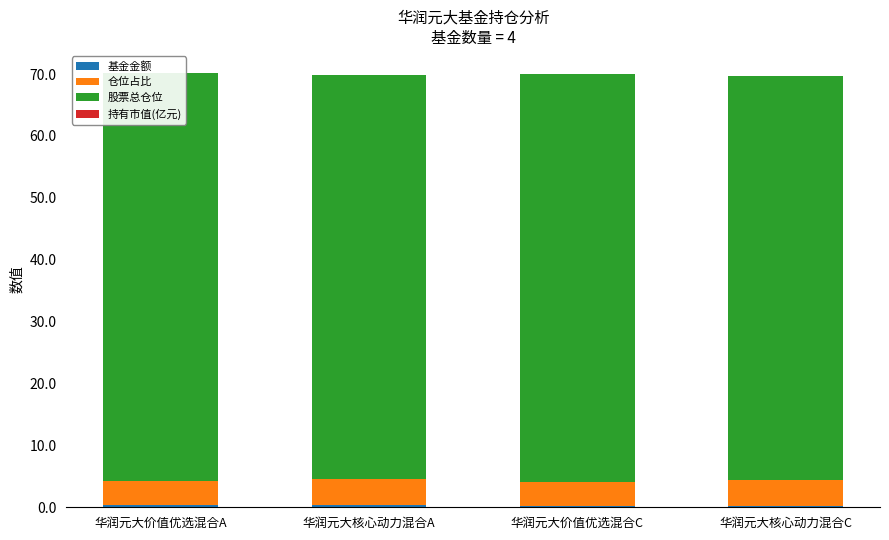

The value of 基金金额 at 华润元大价值优选混合C is 0.1. True or false?

False